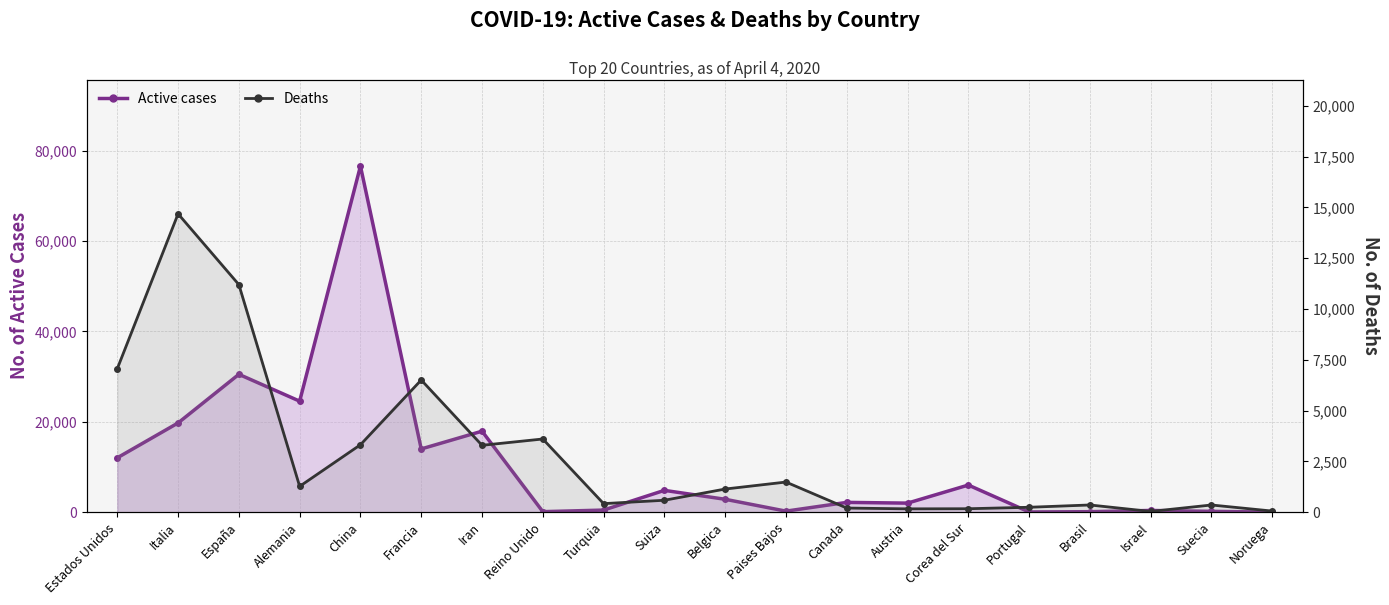

What is the difference between the second highest and second lowest values in the Active cases series?

30445